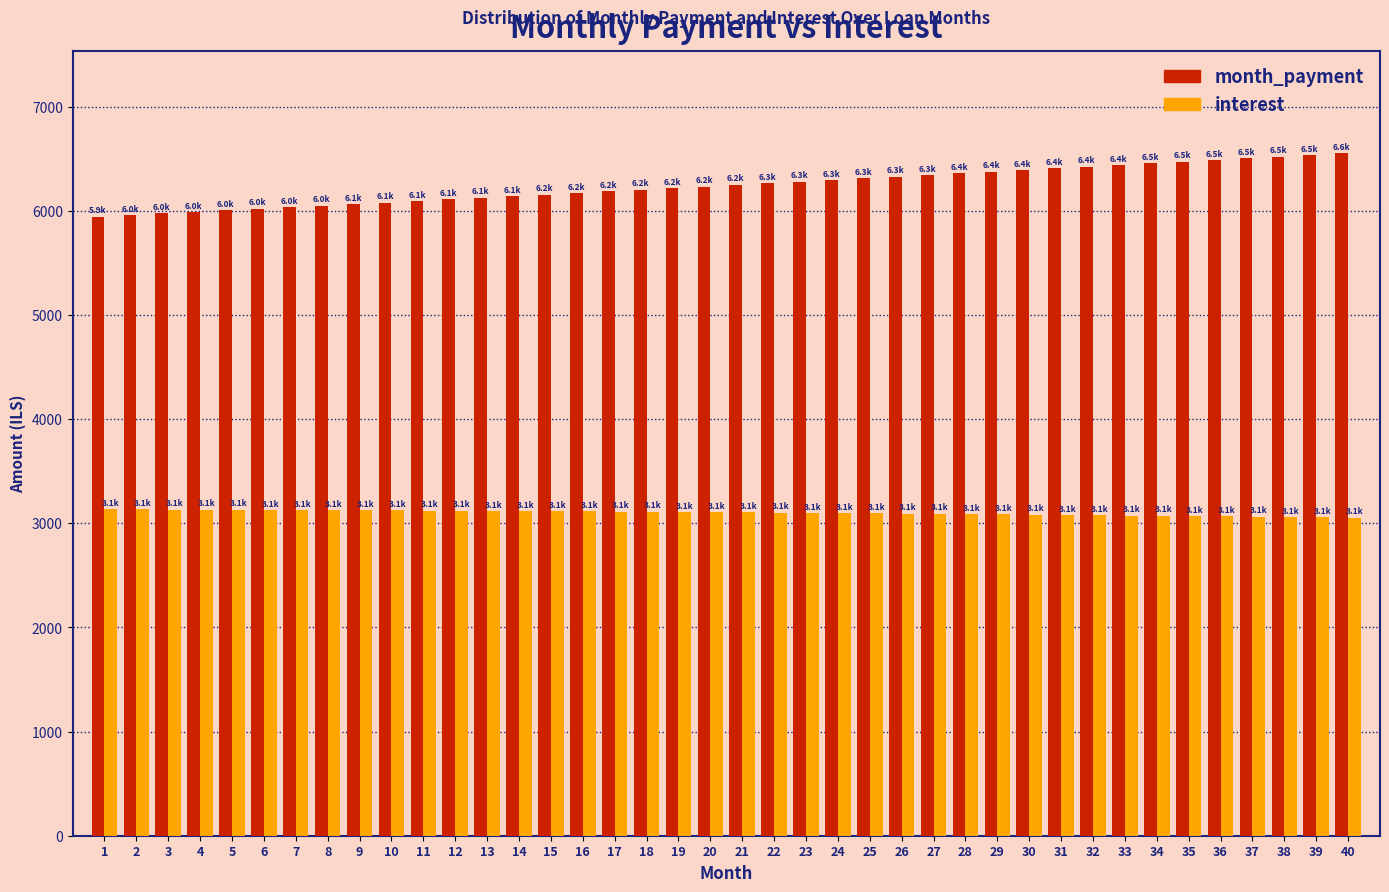

List the series in order of their overall mean, highest first.

month_payment, interest